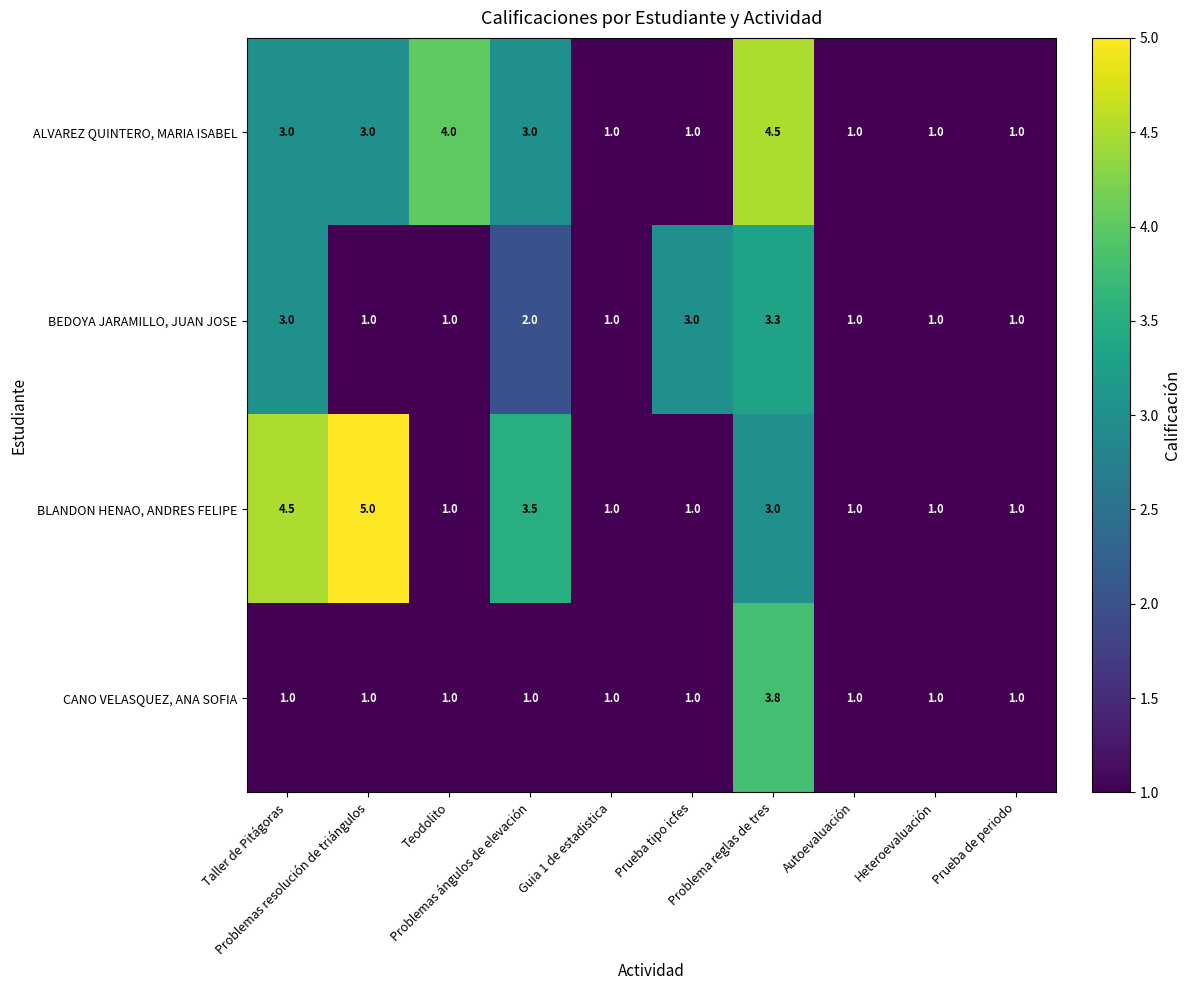

Which series has the largest total across all categories?

ALVAREZ QUINTERO, MARIA ISABEL